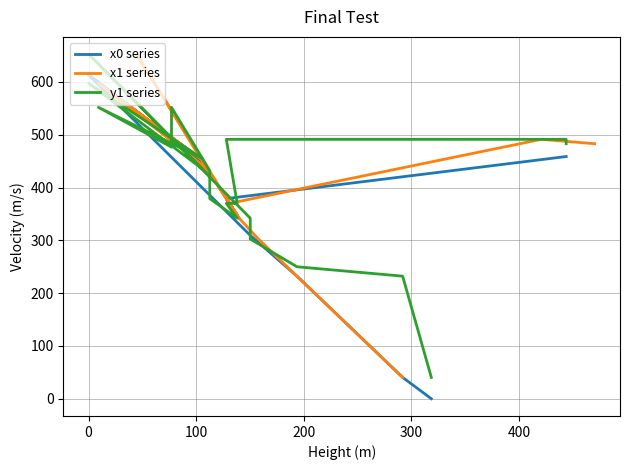

How many lines are shown in the chart?

3